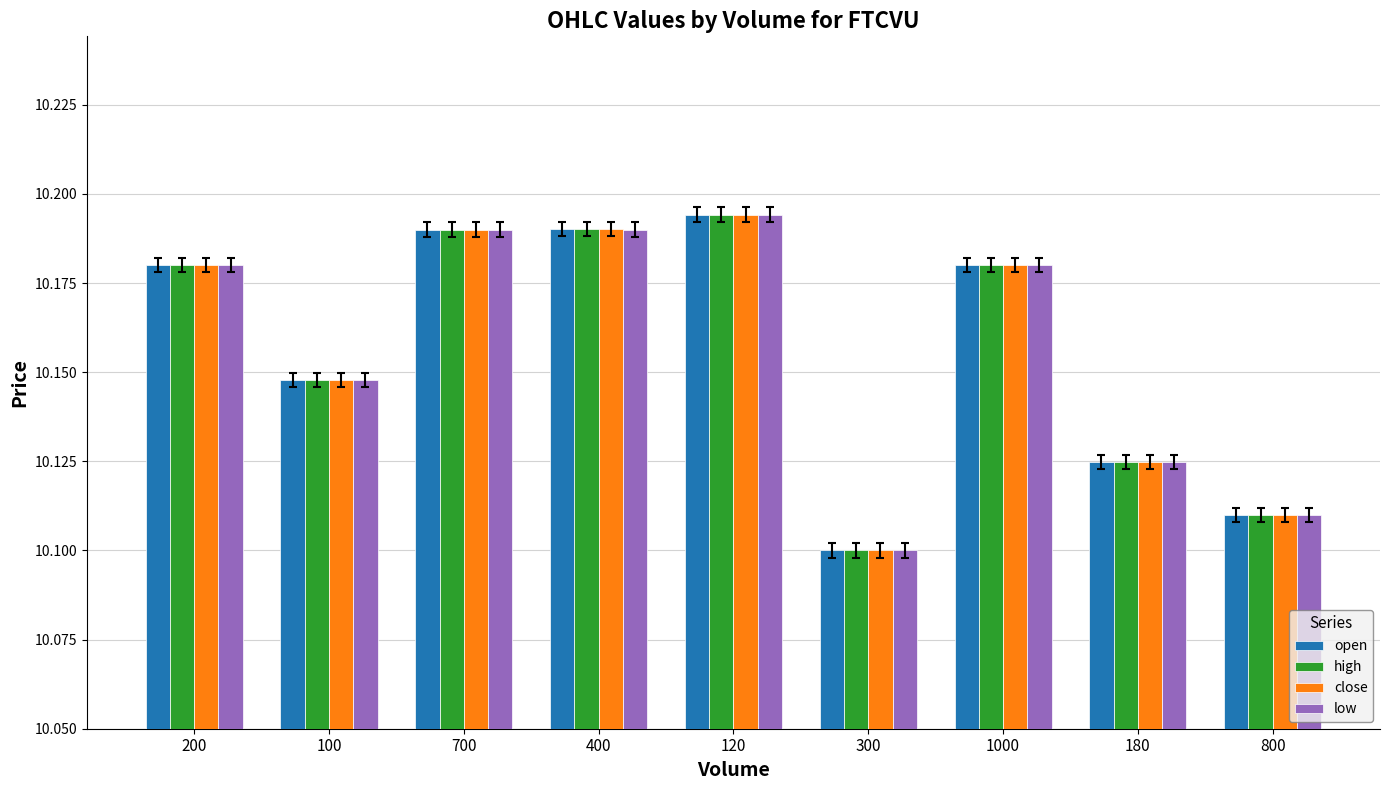

Which label corresponds to the largest value in the chart?

120